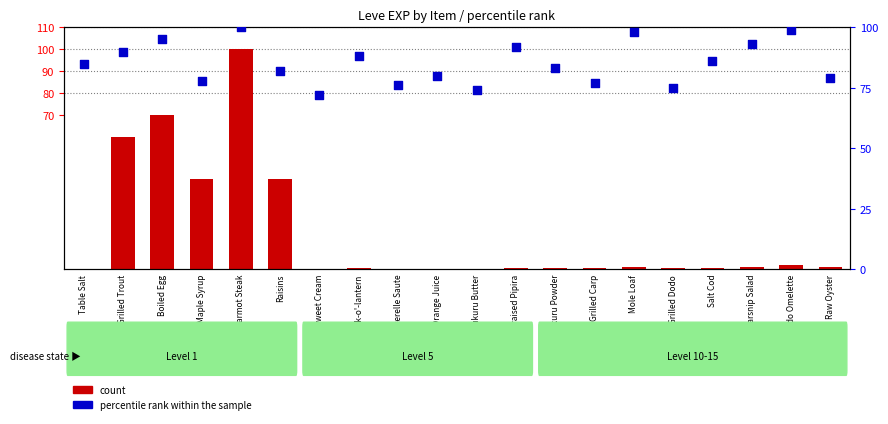

At which category is the sum across all series the highest?

Marmot Steak